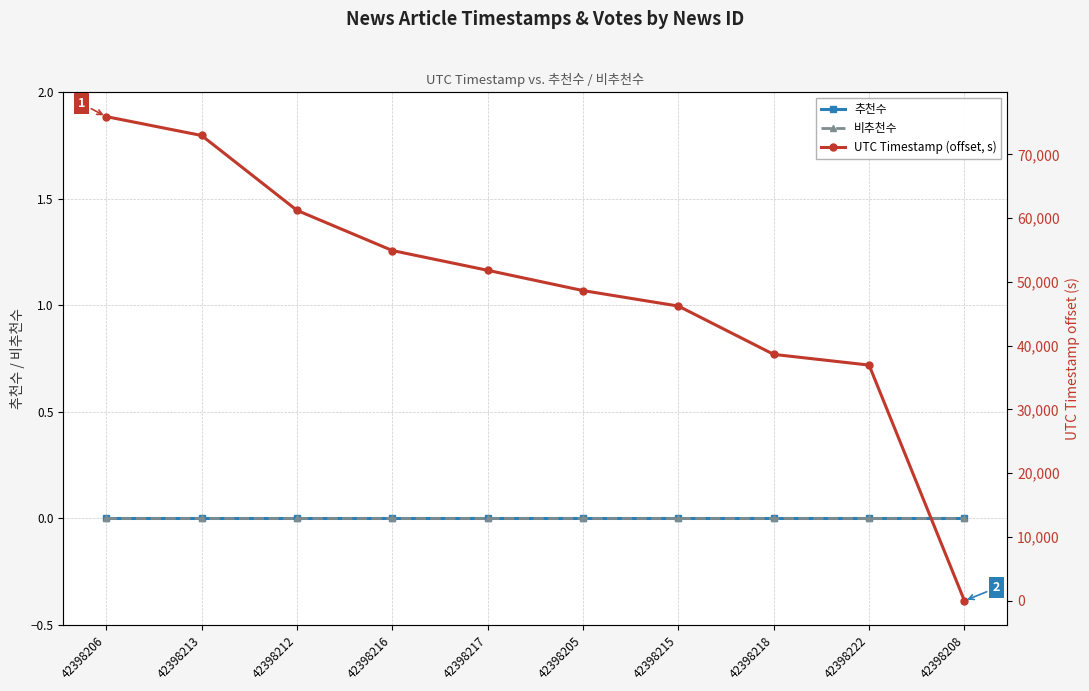

True or false: UTC Timestamp (offset, s) and 비추천수 cross at least once.

False